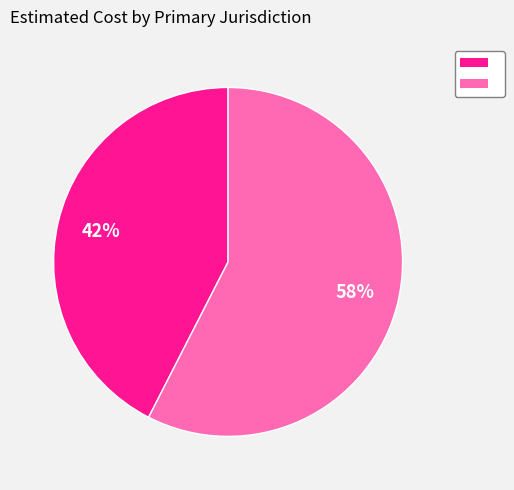

How many slices are in this pie chart?

2